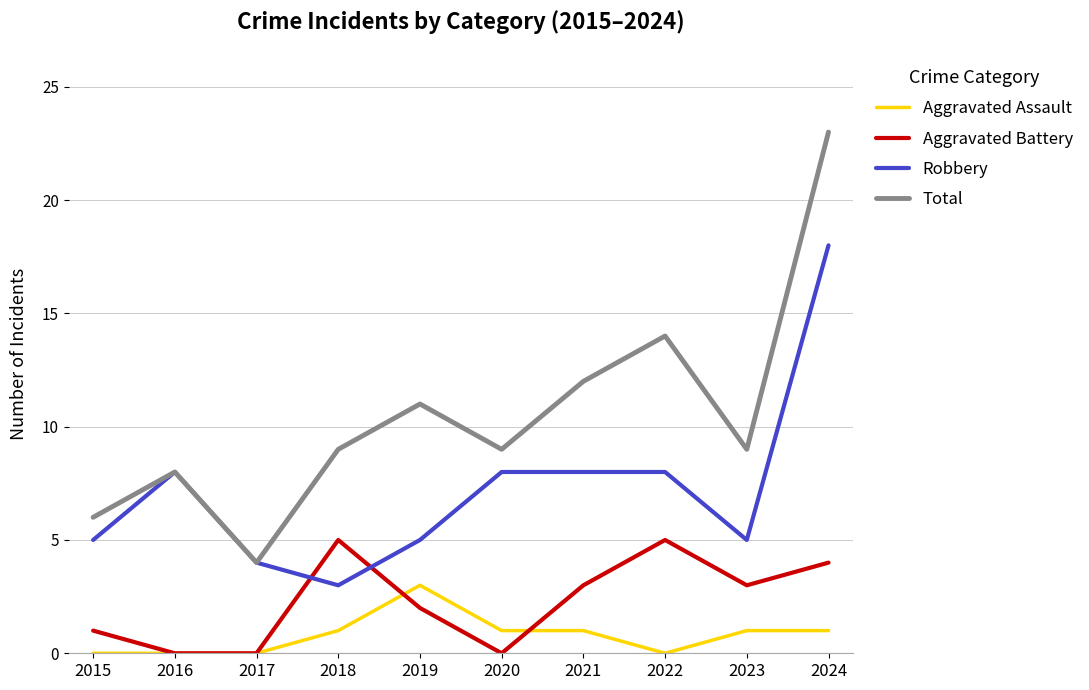

What is the difference between the highest and lowest values at 2017?

4